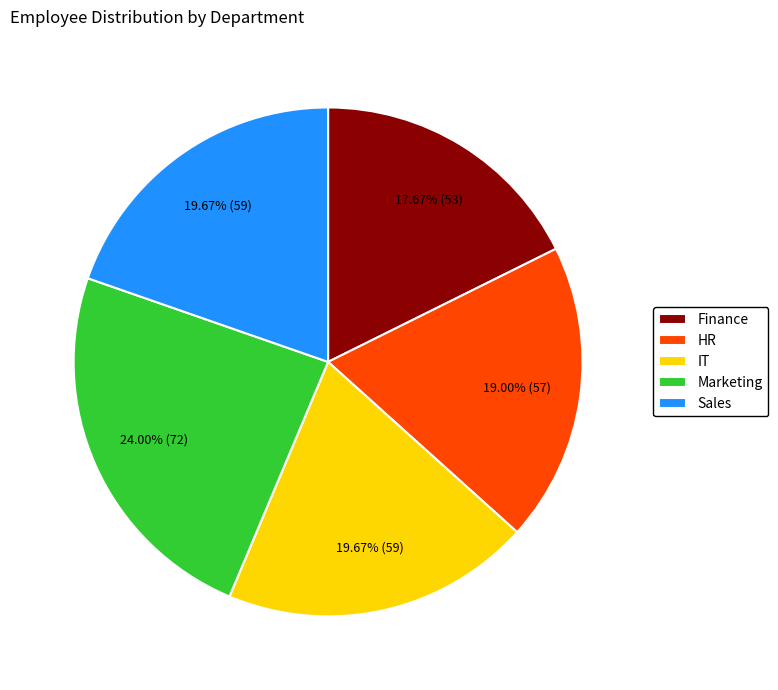

True or false: Finance accounts for 18% of the total.

True